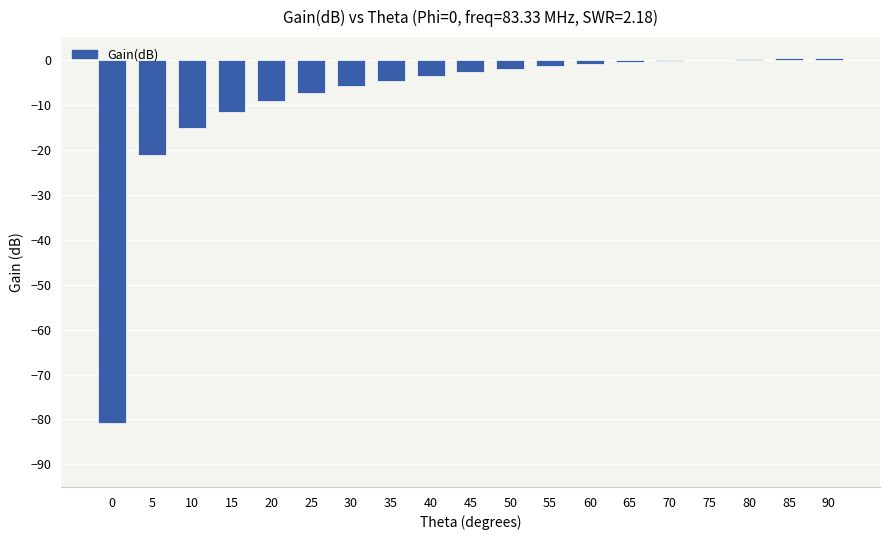

At which label is the value closest to -40?

5